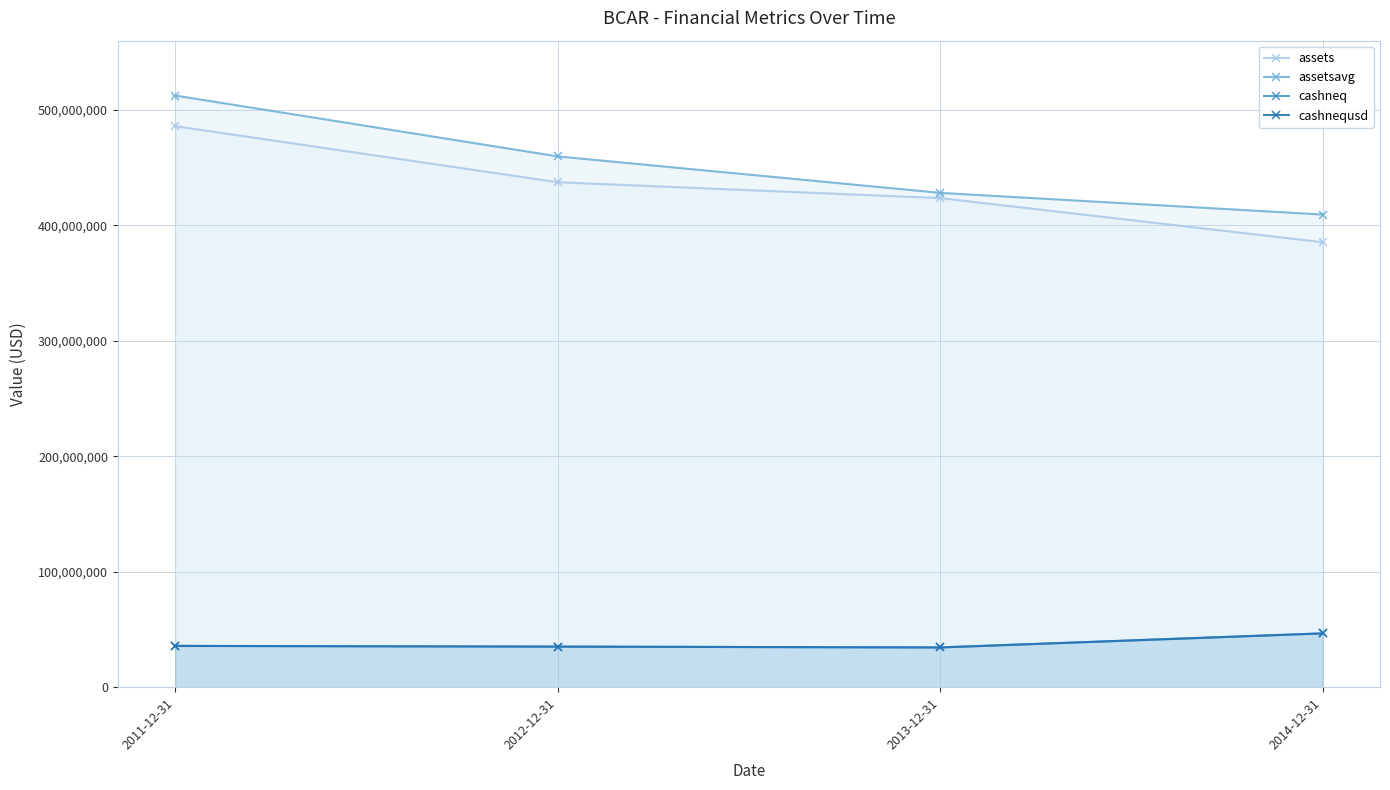

Reading left to right, transcribe all the data shown in this chart.

assets: 485967000	437392000	423650000	385459000
assetsavg: 512486250	459757250	428182250	409403000
cashneq: 35766000	35156000	34422000	46612000
cashnequsd: 35766000	35156000	34422000	46612000